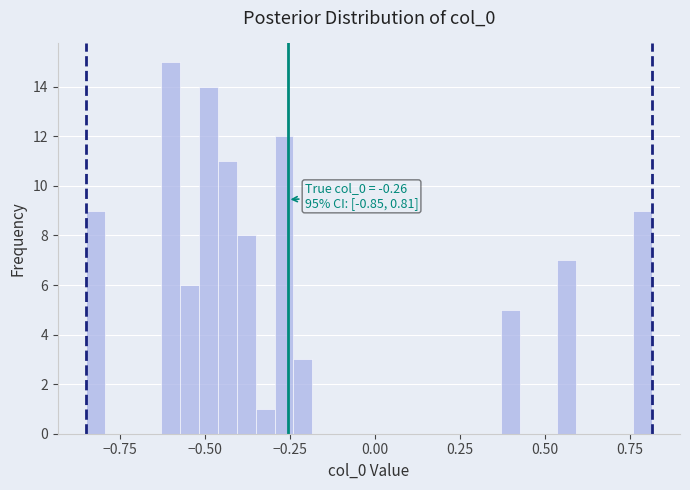

Around what value on the x-axis is the tallest bar? Give the approximate position of its centre, as read against the axis.

-0.60